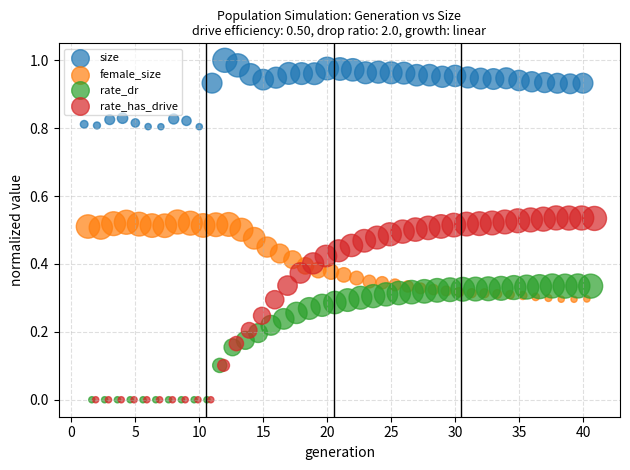

Which series has the widest spread of Y values?

rate_has_drive